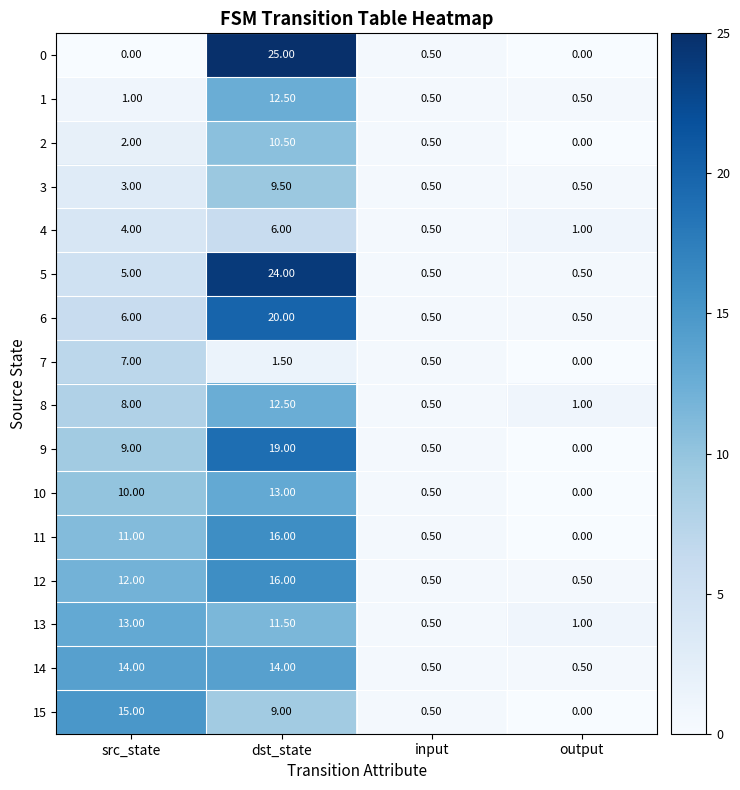

List the labels in order of 9 value, smallest first.

output, input, src_state, dst_state